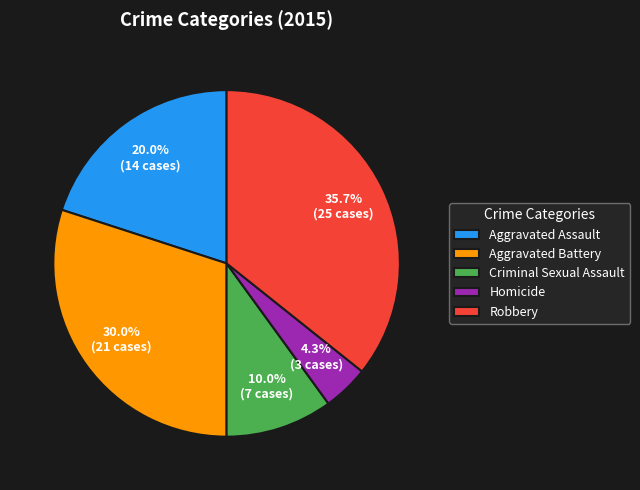

Do Homicide and Aggravated Assault together represent more than half of the pie?

No